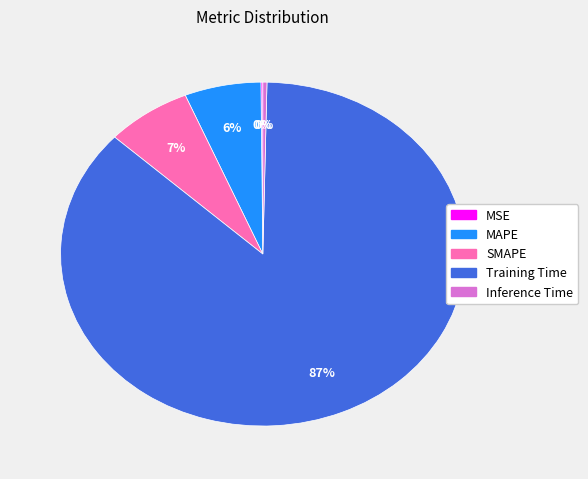

Which slice represents more than half of the pie?

Training Time